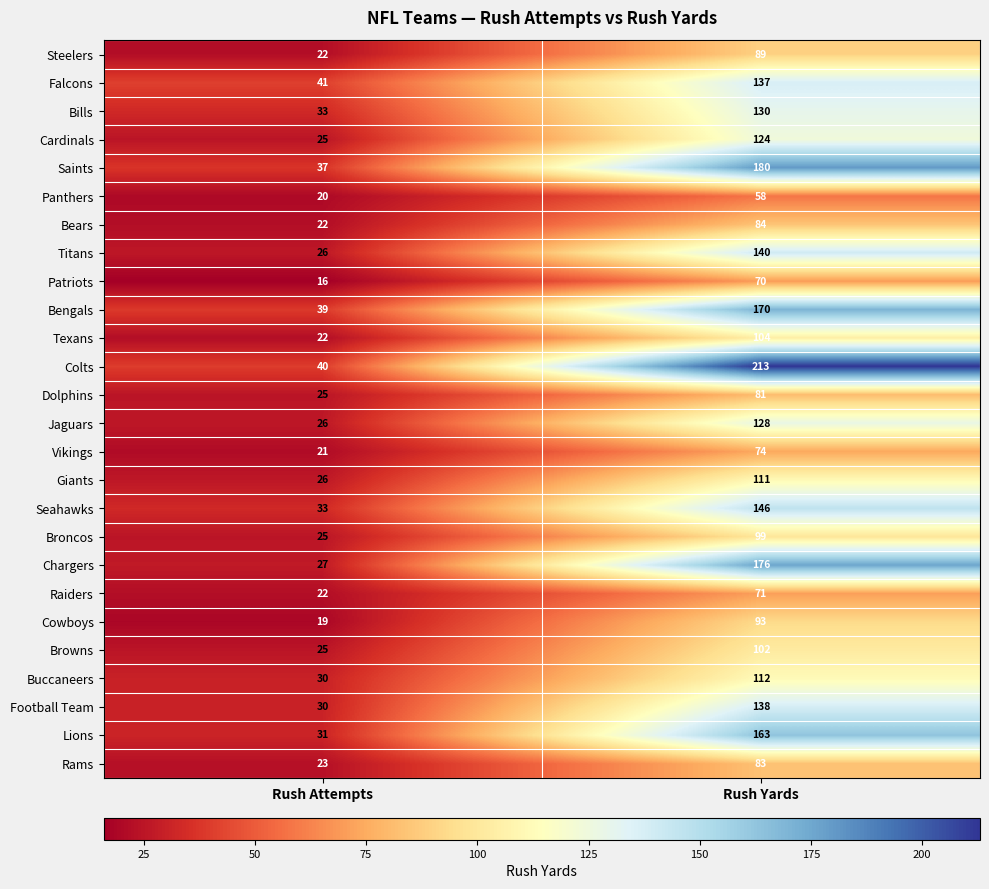

True or false: Jaguars has a value of 128 at Rush Yards.

True